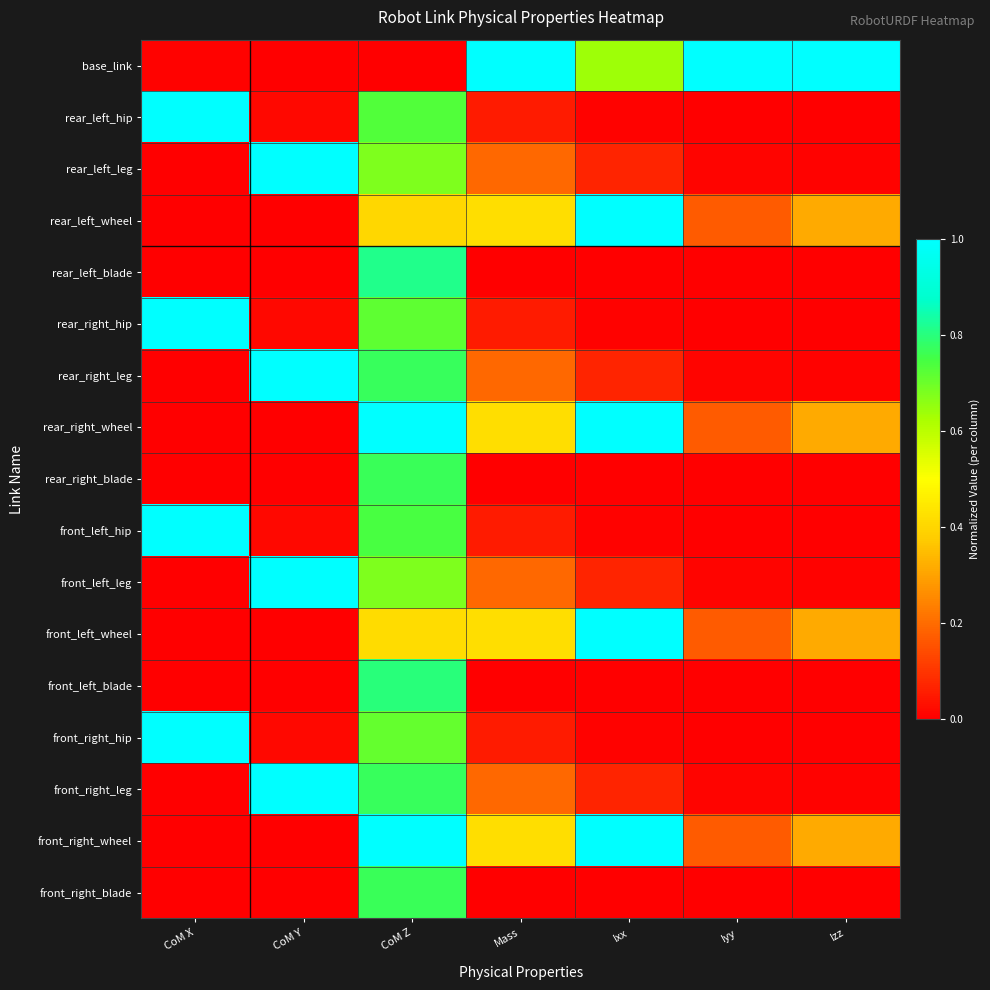

At CoM X, list the series in order from smallest to largest.

rear_left_leg, front_left_leg, rear_left_wheel, rear_left_blade, rear_right_wheel, front_left_blade, front_left_wheel, rear_right_blade, front_right_blade, front_right_wheel, rear_right_leg, front_right_leg, base_link, rear_left_hip, rear_right_hip, front_left_hip, front_right_hip